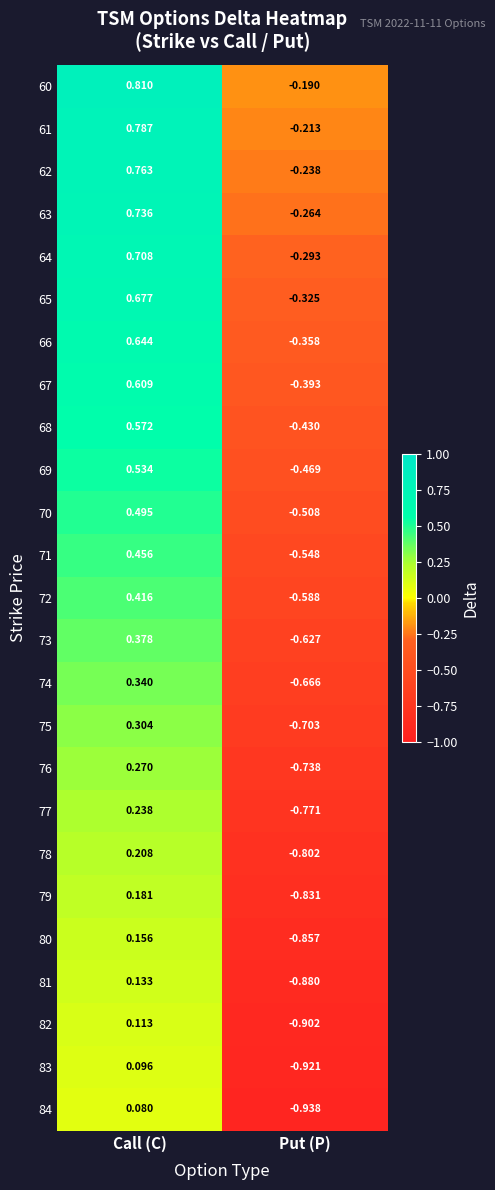

Which label corresponds to the largest value in the chart?

Call (C)